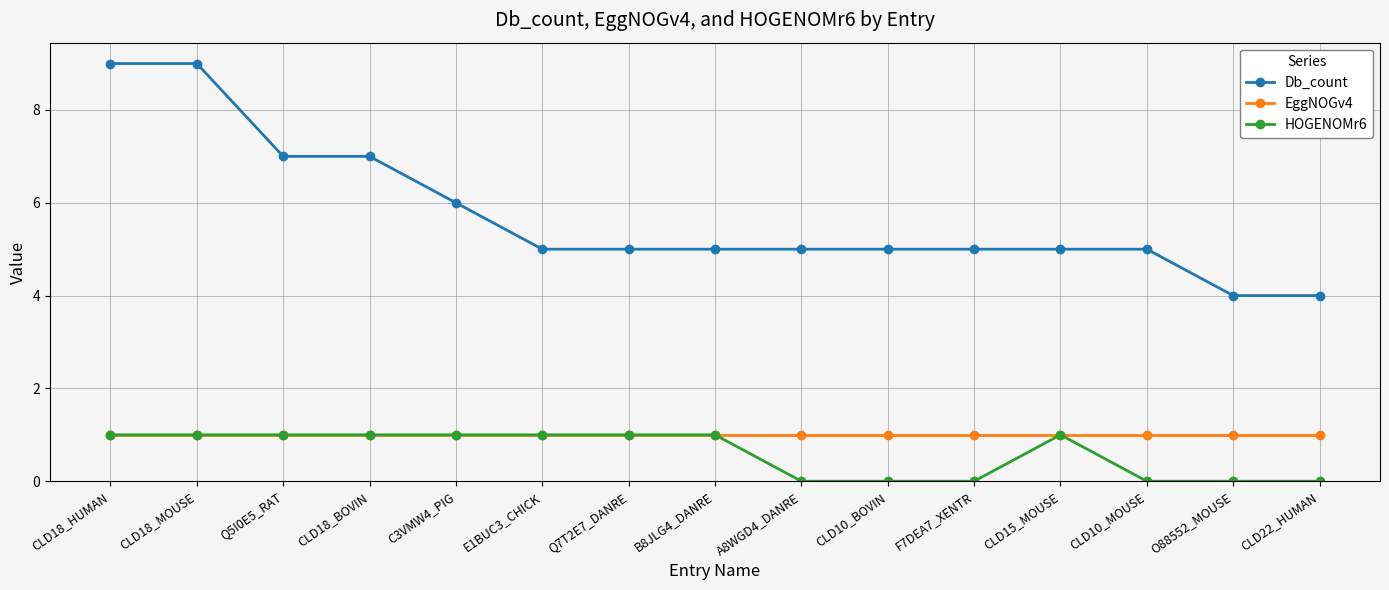

What are all the series names shown in the legend?

Db_count, EggNOGv4, HOGENOMr6